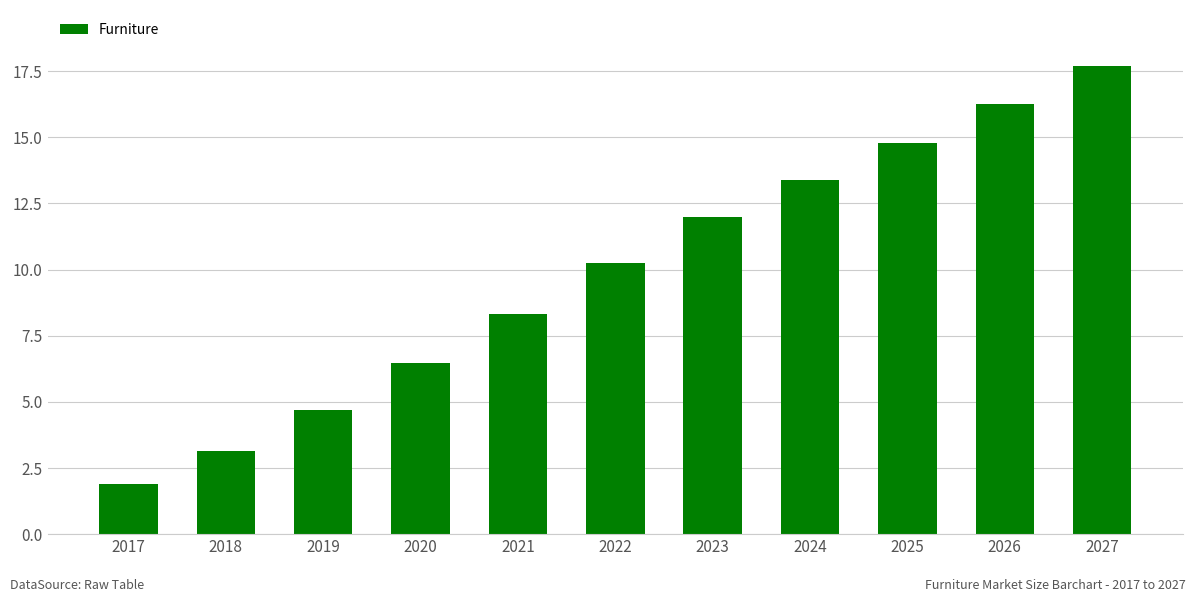

The chart shows a value of 14.8 at 2025. True or false?

True